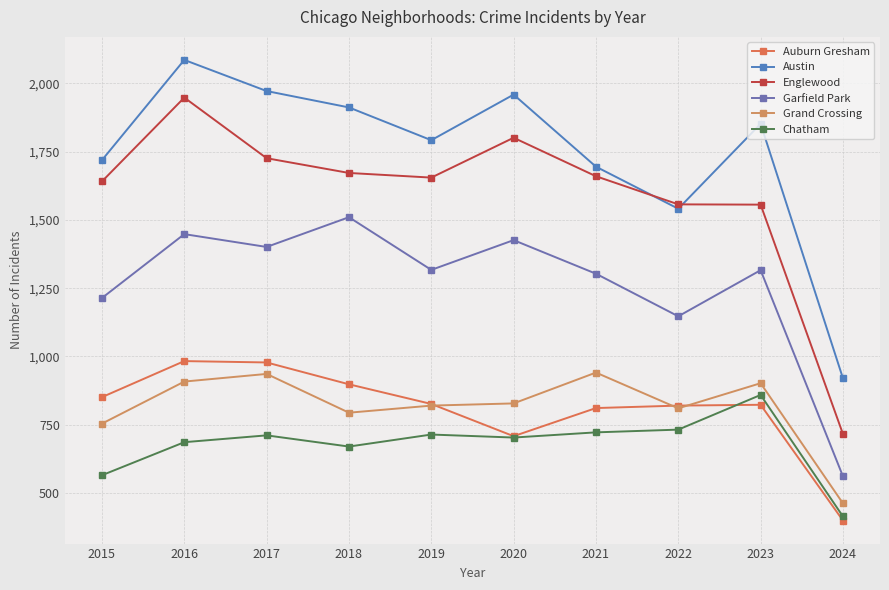

Rank the series by their maximum value, from lowest to highest.

Chatham, Grand Crossing, Auburn Gresham, Garfield Park, Englewood, Austin